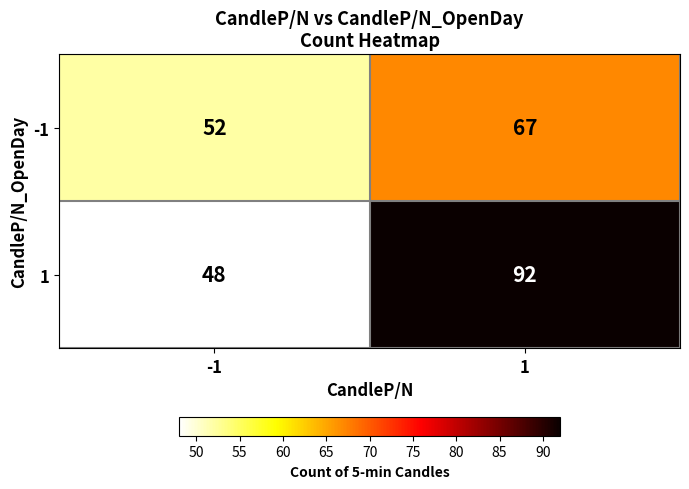

What is the difference between the maximum and minimum values in the -1 series?

15